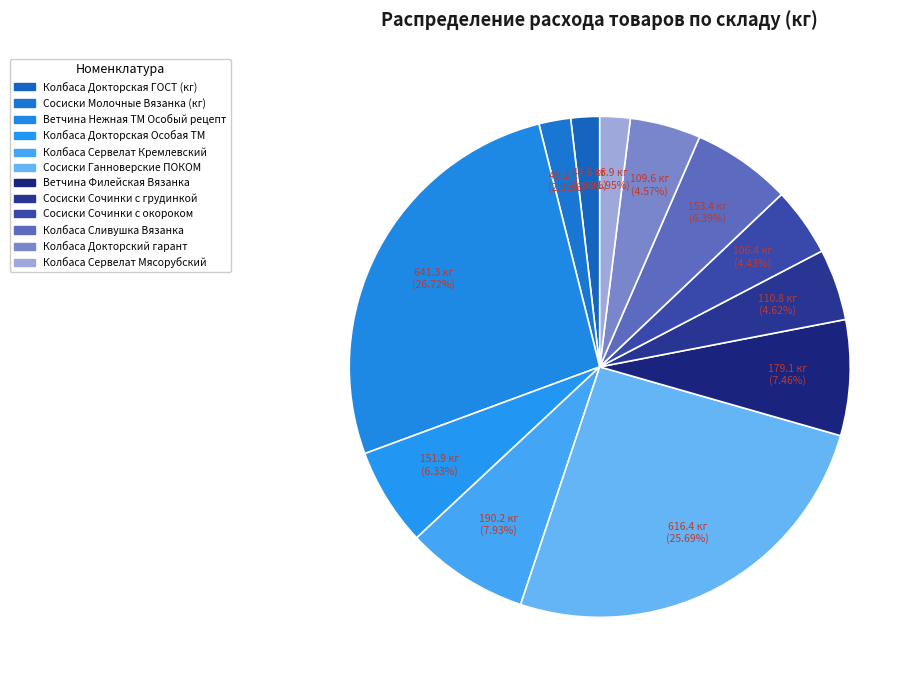

Is it true that Ветчина Филейская Вязанка is 7% of the pie?

True